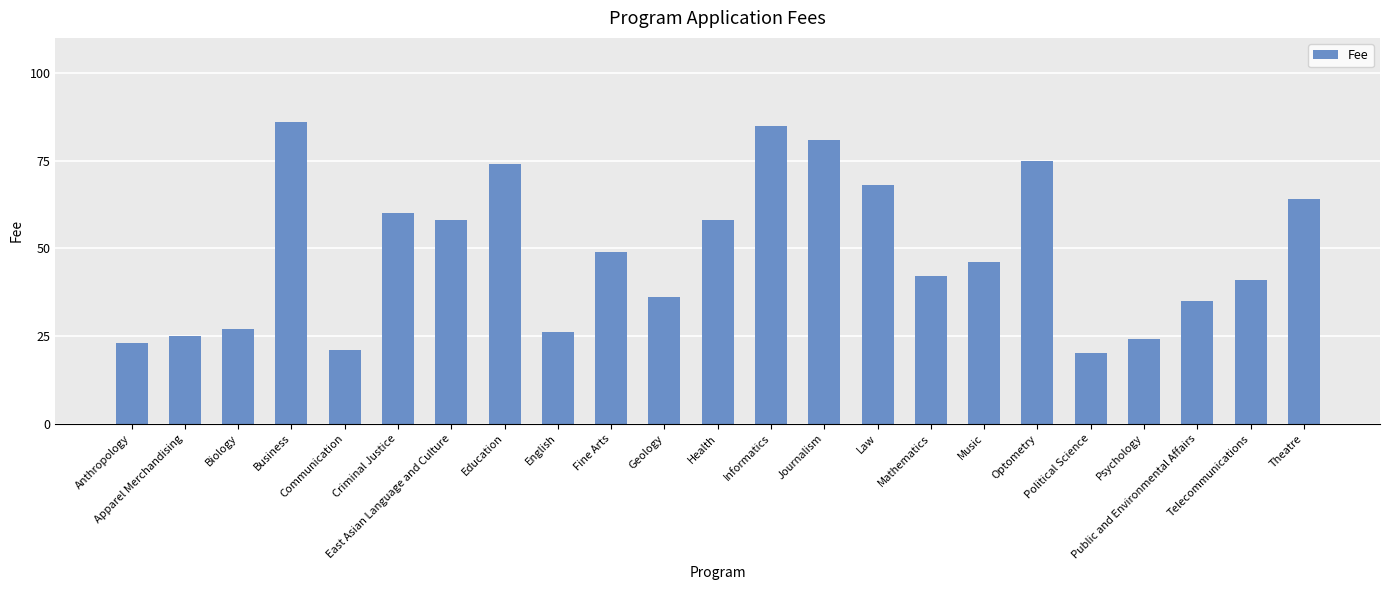

Is it true that the value at Psychology is 24?

True